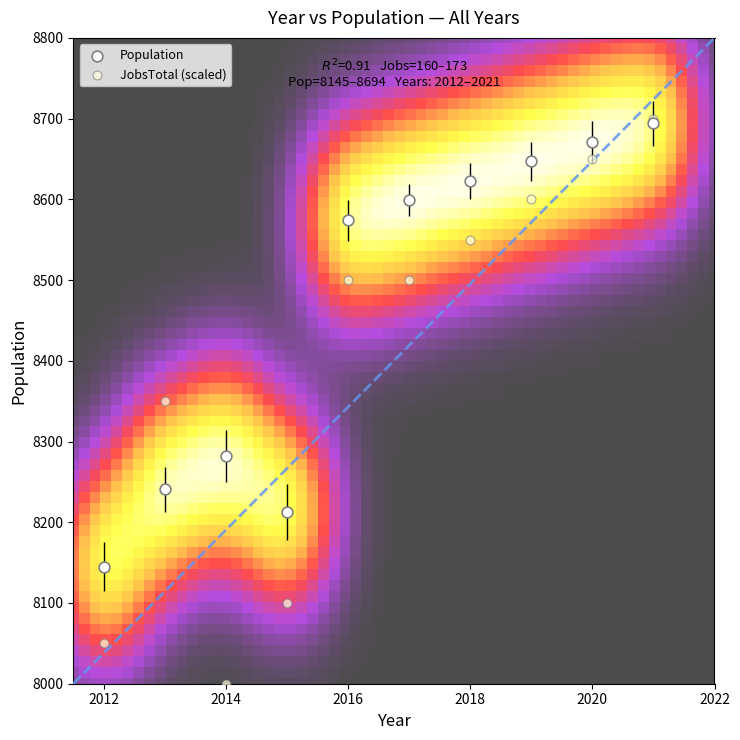

In the Population series, what Y value is closest to 8419?

8282